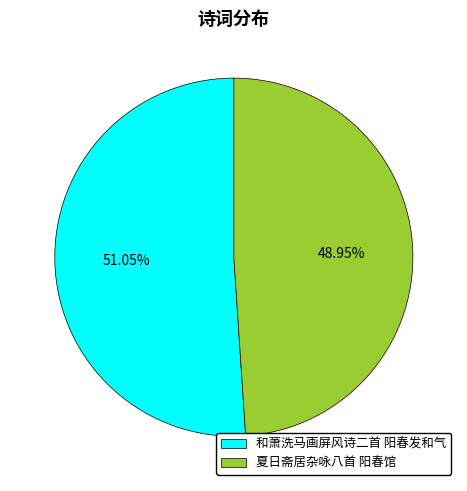

Do 夏日斋居杂咏八首 阳春馆 and 和萧洗马画屏风诗二首 阳春发和气 together represent more than half of the pie?

Yes